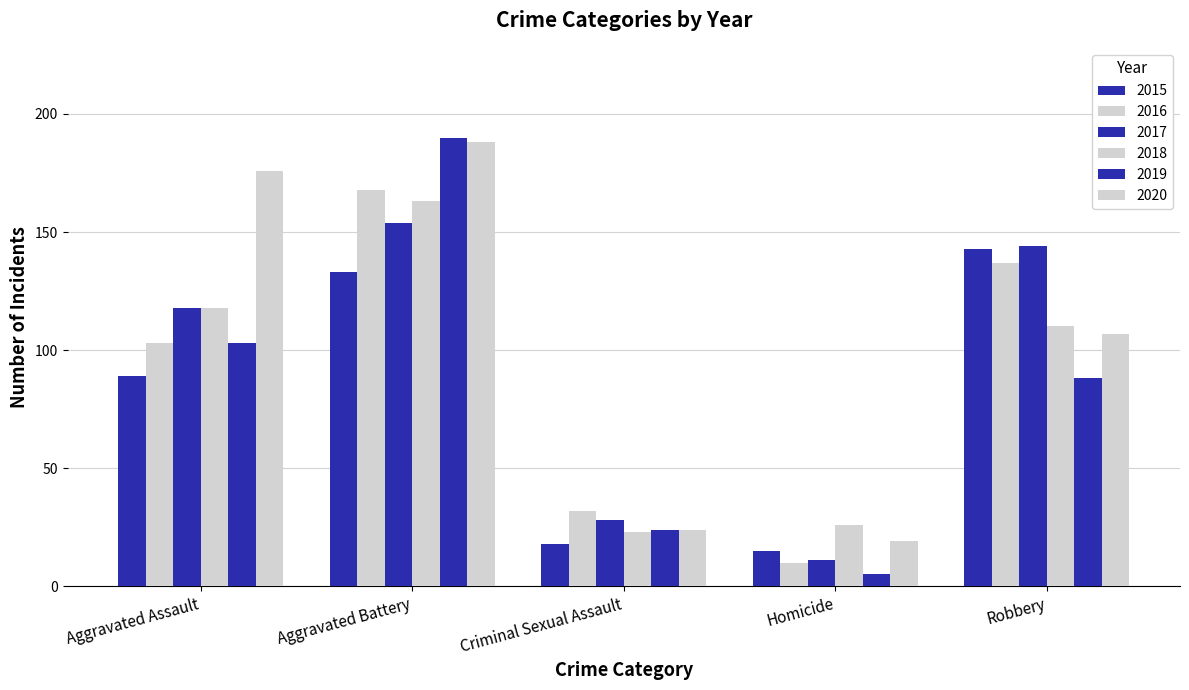

Reading left to right, list all the values displayed in this chart.

2015: Aggravated Assault=89	Aggravated Battery=133	Criminal Sexual Assault=18	Homicide=15	Robbery=143
2016: Aggravated Assault=103	Aggravated Battery=168	Criminal Sexual Assault=32	Homicide=10	Robbery=137
2017: Aggravated Assault=118	Aggravated Battery=154	Criminal Sexual Assault=28	Homicide=11	Robbery=144
2018: Aggravated Assault=118	Aggravated Battery=163	Criminal Sexual Assault=23	Homicide=26	Robbery=110
2019: Aggravated Assault=103	Aggravated Battery=190	Criminal Sexual Assault=24	Homicide=5	Robbery=88
2020: Aggravated Assault=176	Aggravated Battery=188	Criminal Sexual Assault=24	Homicide=19	Robbery=107